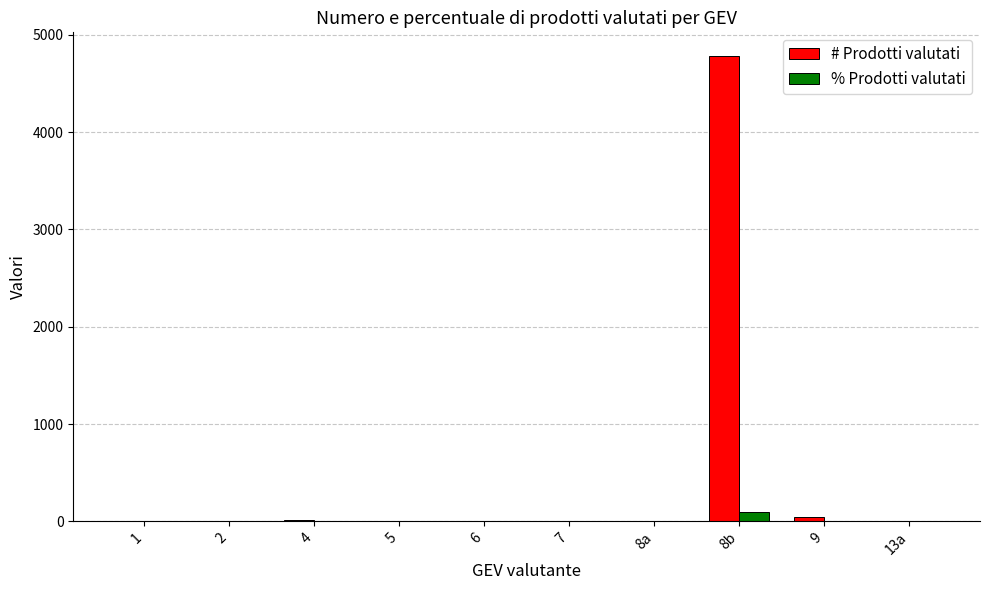

Read the # Prodotti valutati value at 5.

7.0